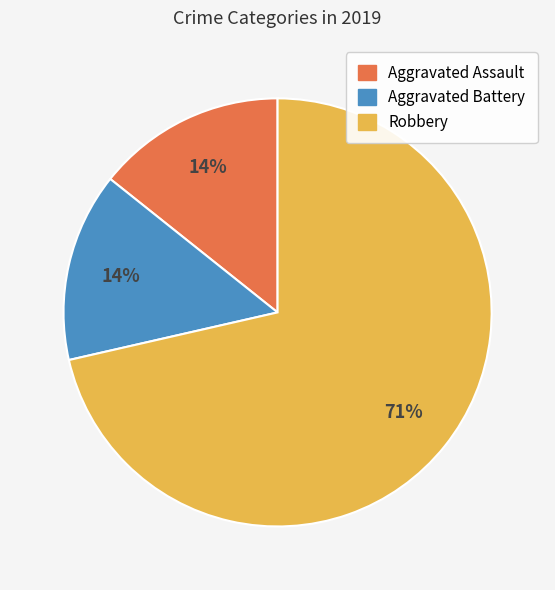

Is the sum of Aggravated Battery and Robbery greater than half?

Yes